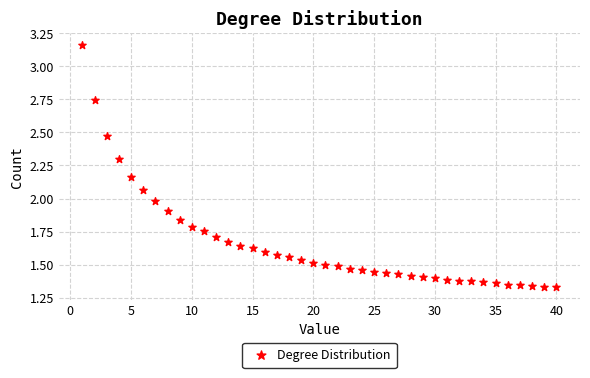

What is the range of X values (max minus min)?

39.0